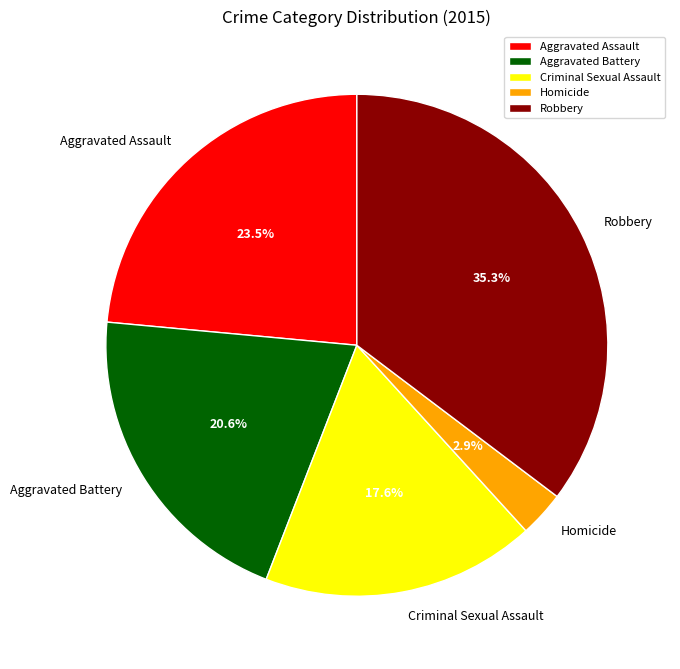

What percentage is the Robbery slice, to the nearest percent?

35%